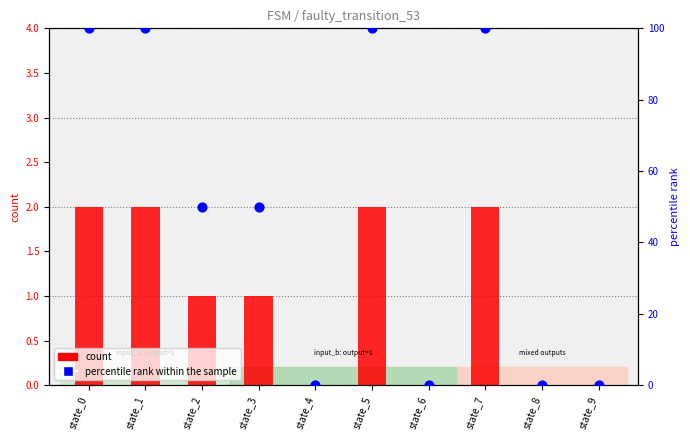

What are all the series names shown in the legend?

count, percentile rank within the sample